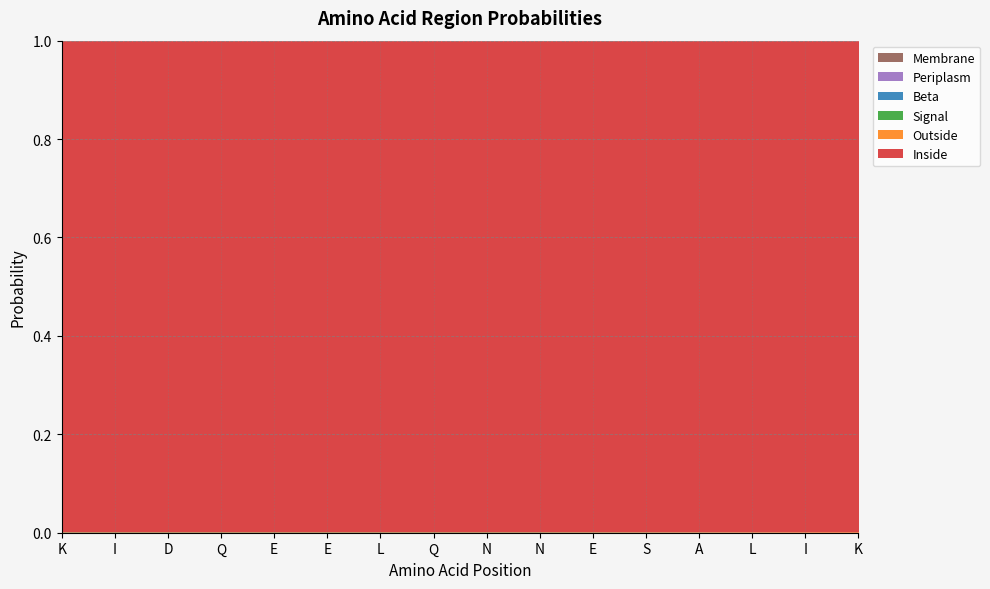

How many data points does each series have?

16